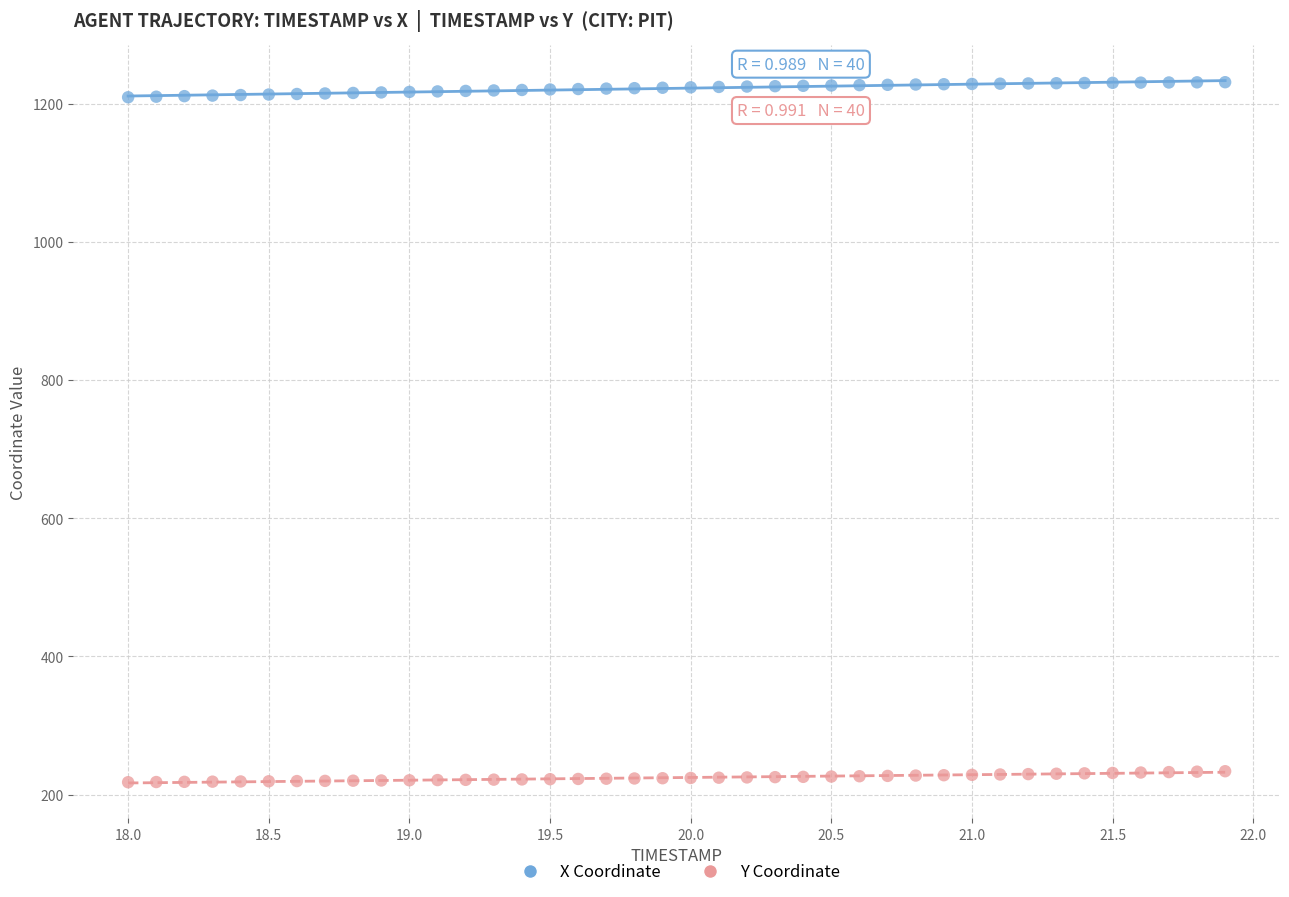

Across all data points, what is the range of X values (max minus min)?

3.9